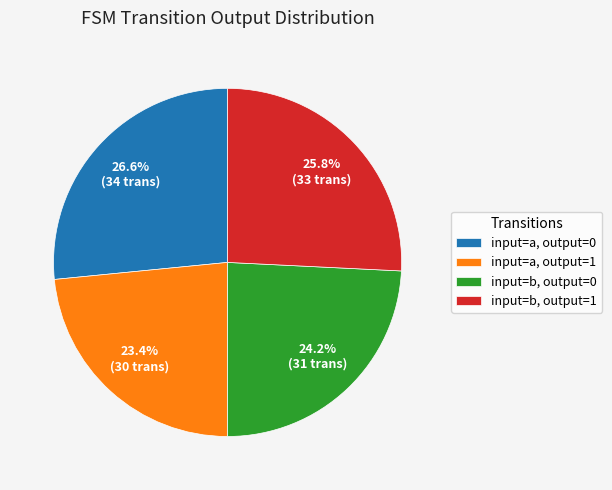

Is there any slice that represents more than half of the pie?

No